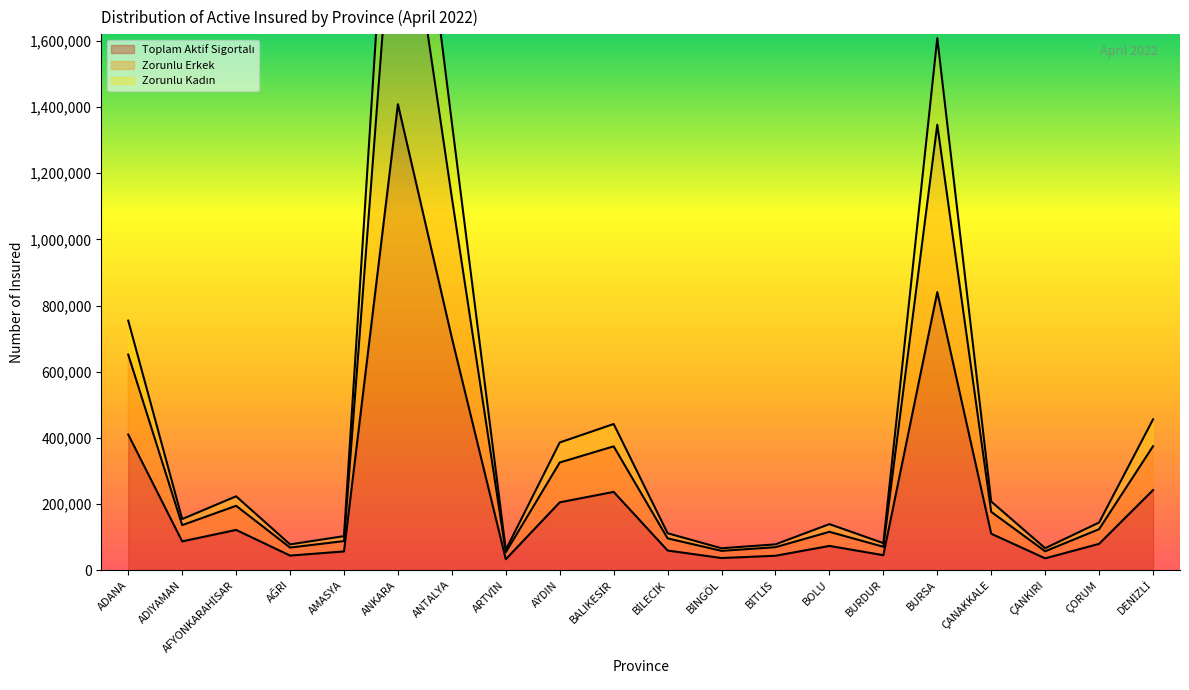

Is it true that Toplam Aktif Sigortalı equals 79143 at ÇORUM?

True